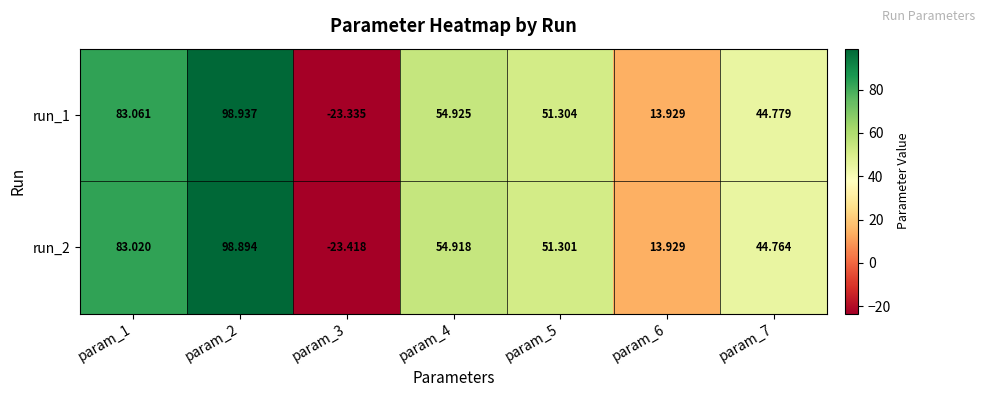

Count the number of categories in the chart.

7